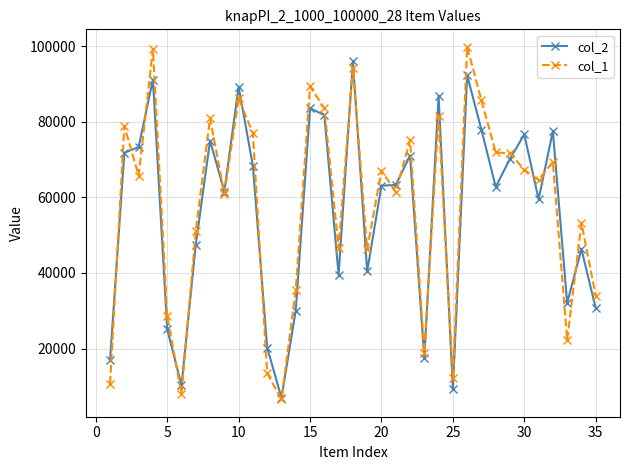

Which series has the widest spread of values?

col_1